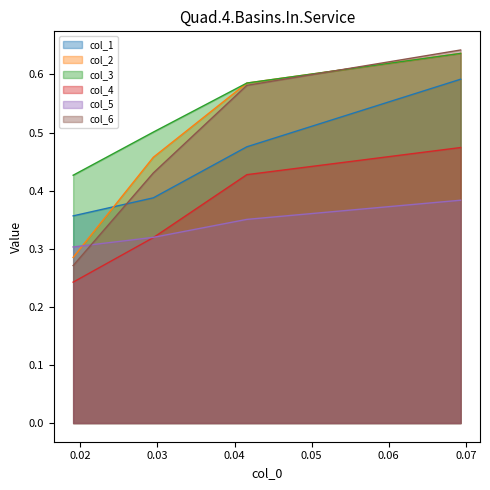

True or false: col_2 and col_5 intersect in this chart.

True